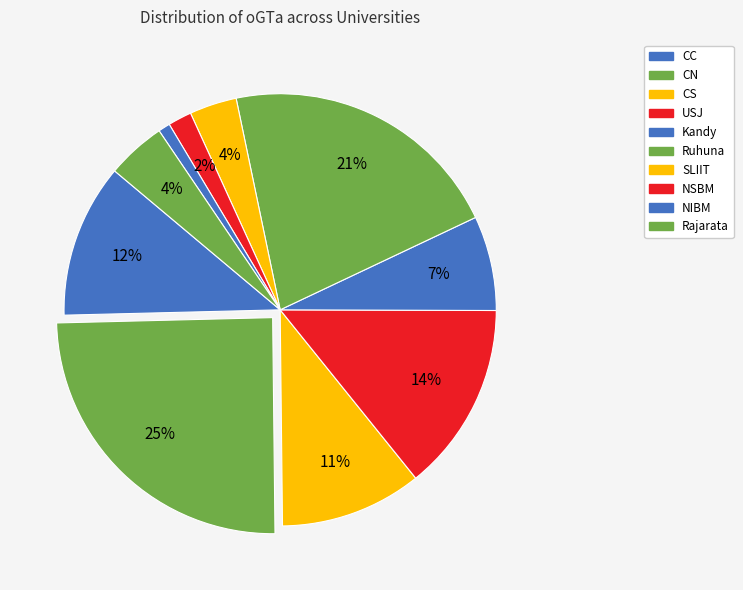

How many slices are in this pie chart?

10